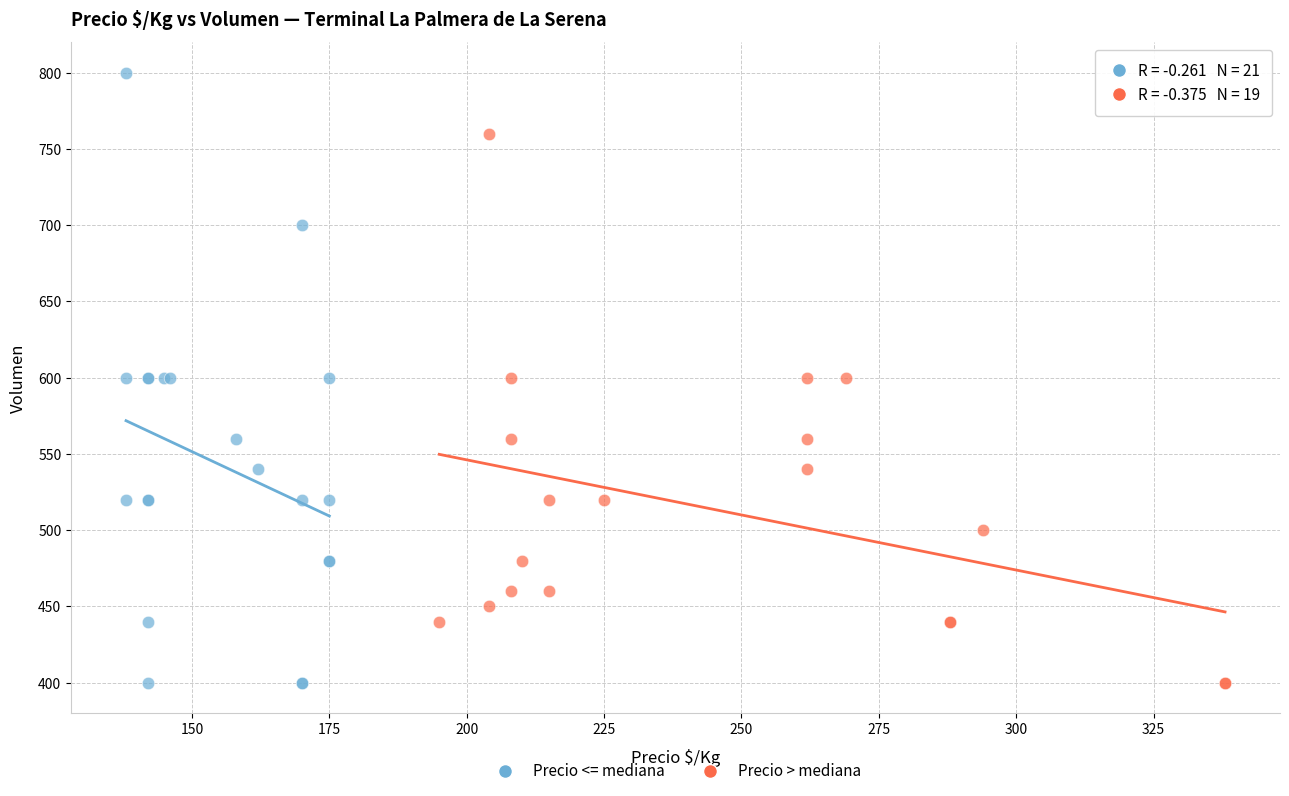

Which series reaches the maximum Y coordinate?

Precio <= mediana